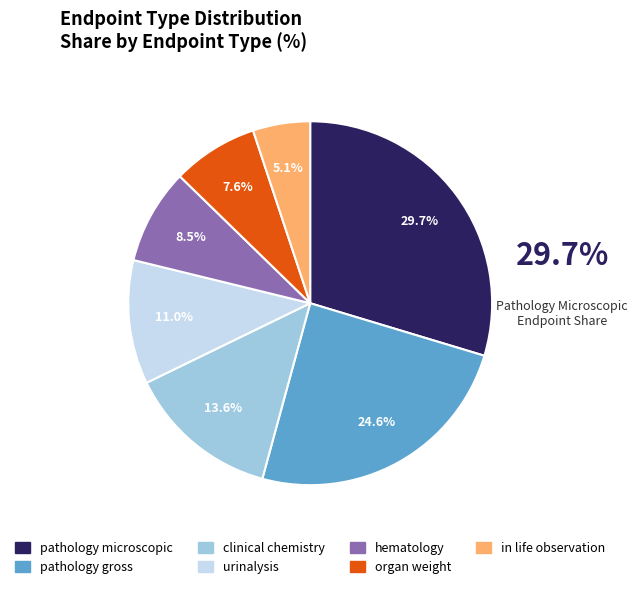

Count the number of slices in the pie.

7